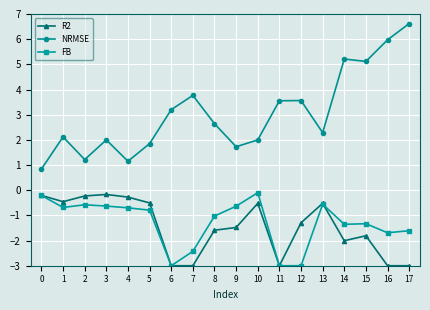

Is it true that FB equals -3.0 at 6?

True